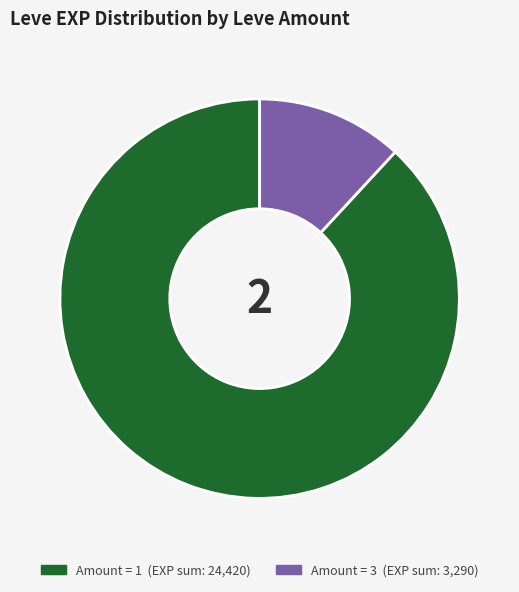

Is there a majority slice in this chart?

Yes